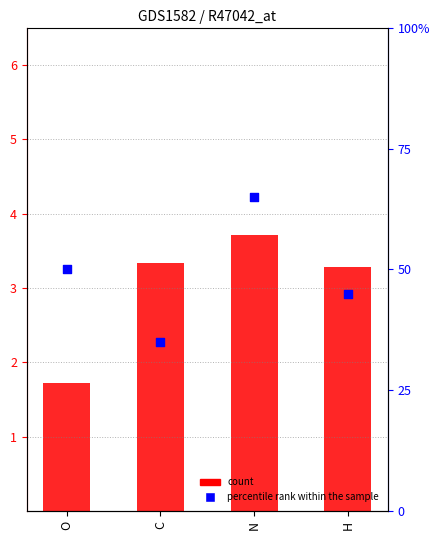

Is the value of count at O greater than the value of percentile rank within the sample at N?

No